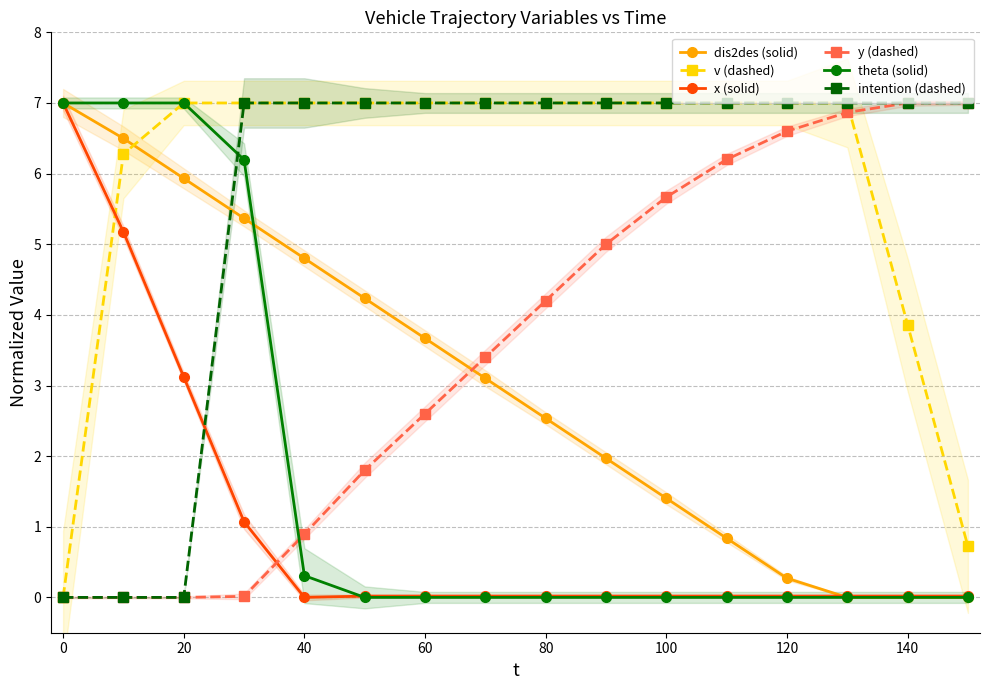

Is it true that intention (dashed) equals 0.0 at 0?

True